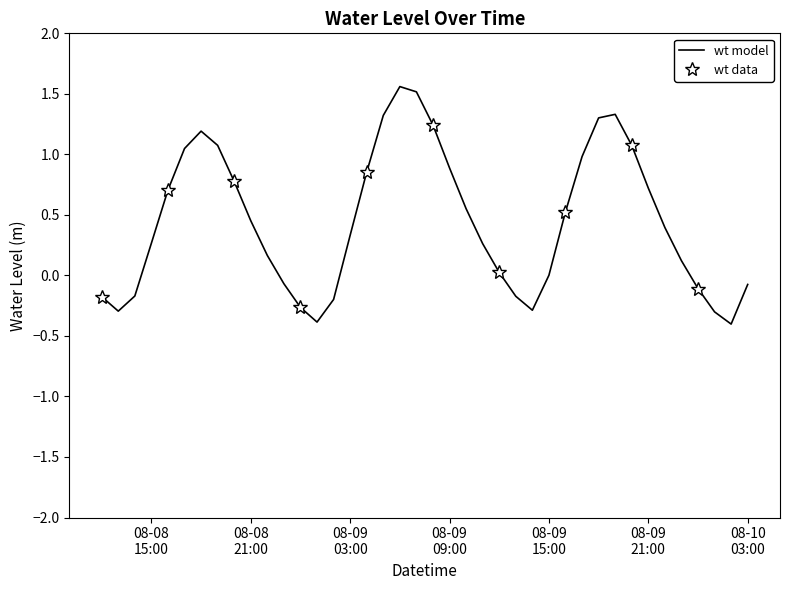

What is the minimum value for wt model?

-0.4